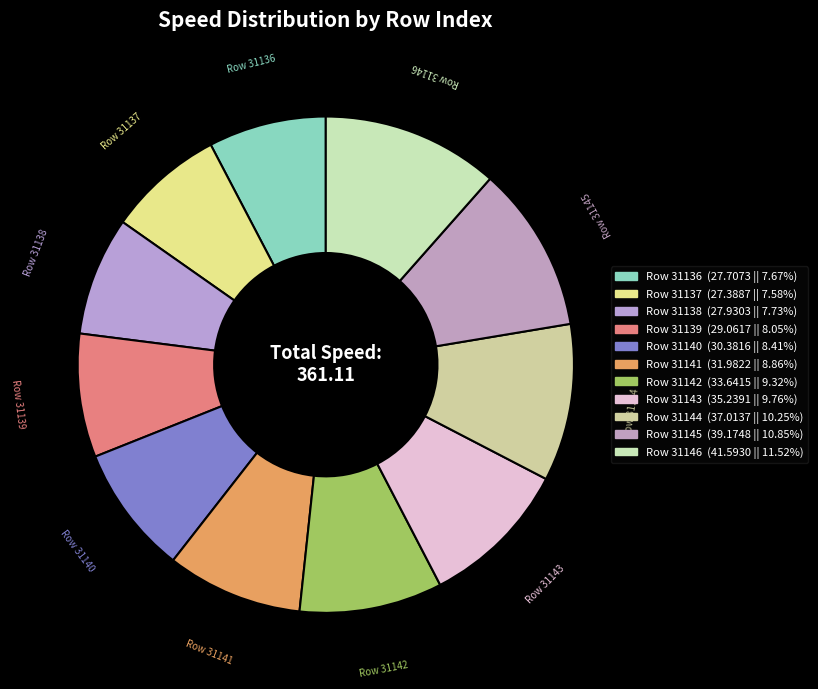

Combined, do Row 31139 and Row 31140 account for over 50%?

No